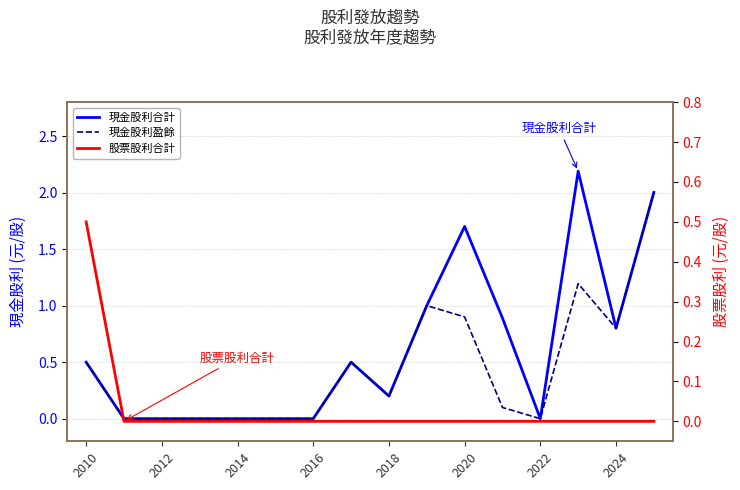

How many data points does each series have?

16